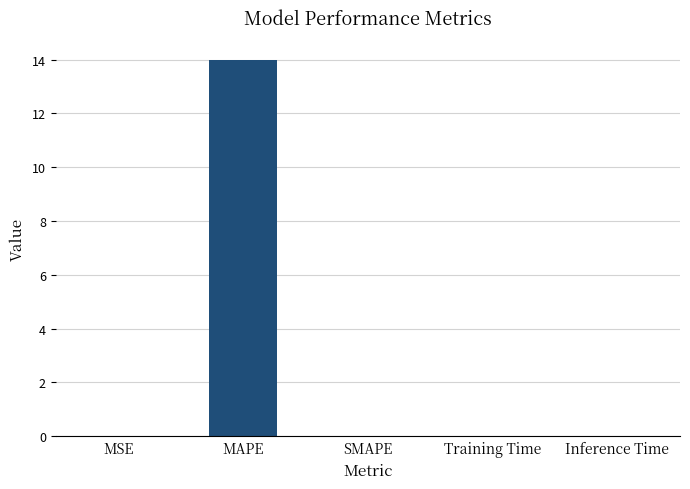

What is the maximum value shown in the chart?

14.0